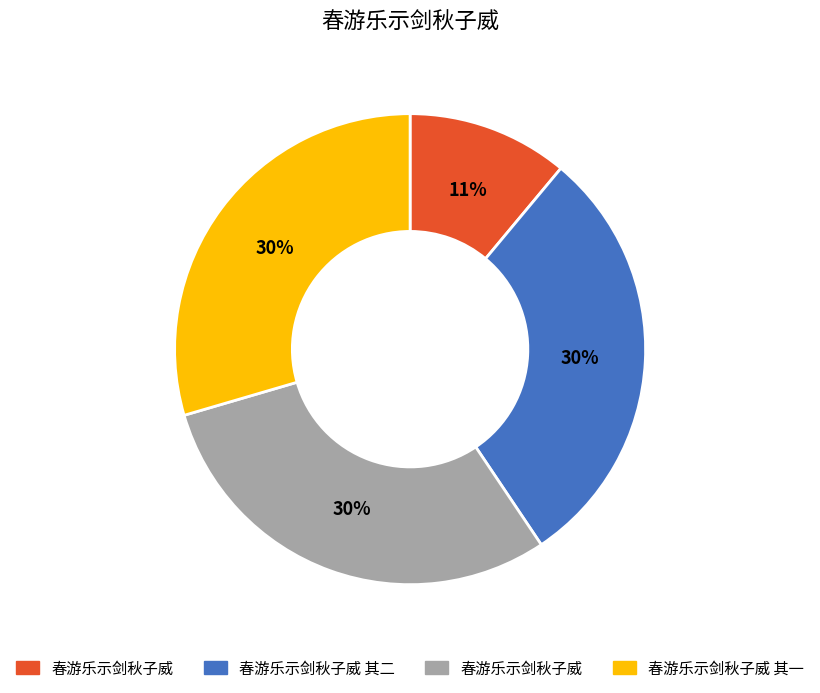

Is there any slice that represents more than half of the pie?

No